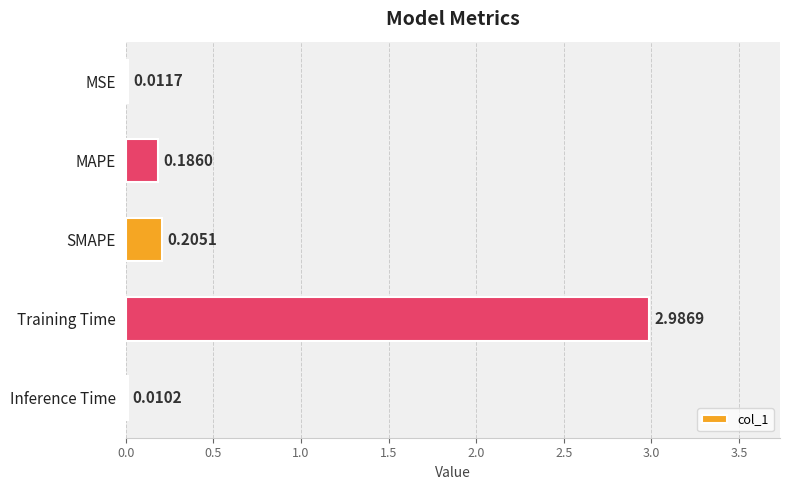

Are the bars horizontal?

Yes